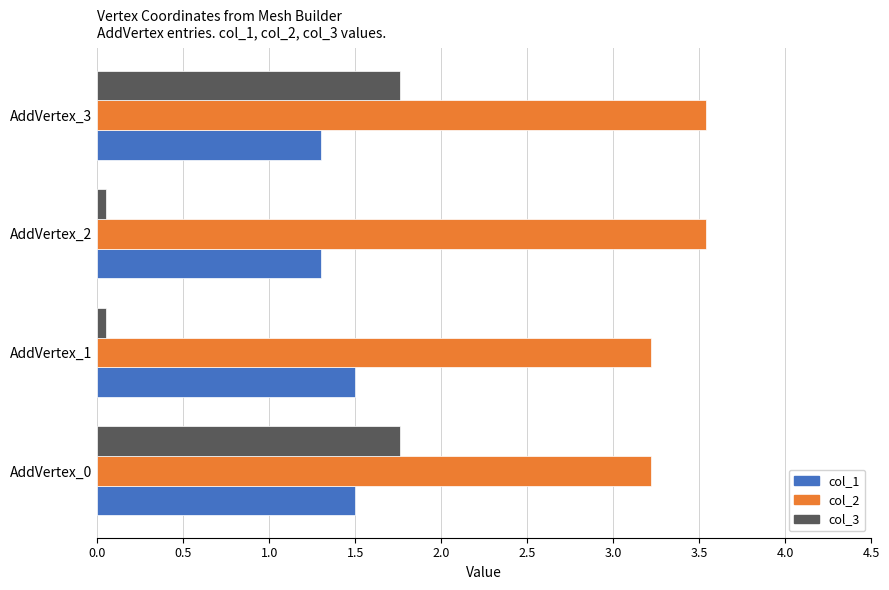

What is the total value across all series at AddVertex_3?

6.6